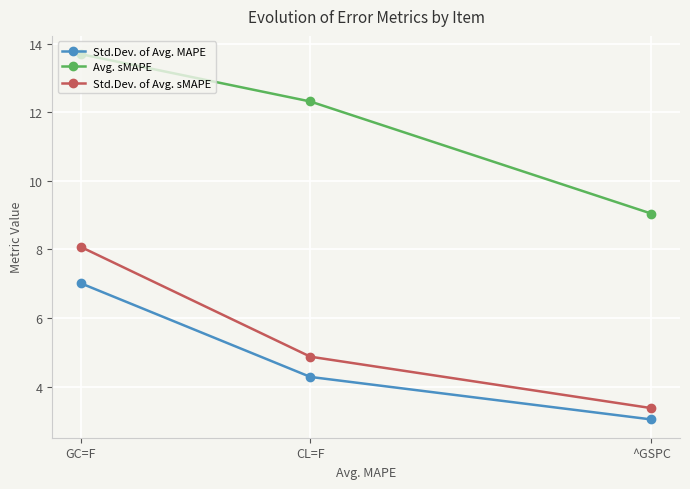

The value of Std.Dev. of Avg. MAPE at CL=F is 1.1. True or false?

False